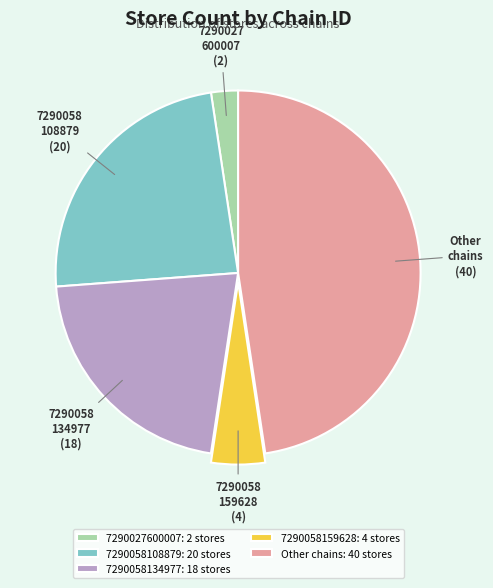

Is there any slice that represents more than half of the pie?

No